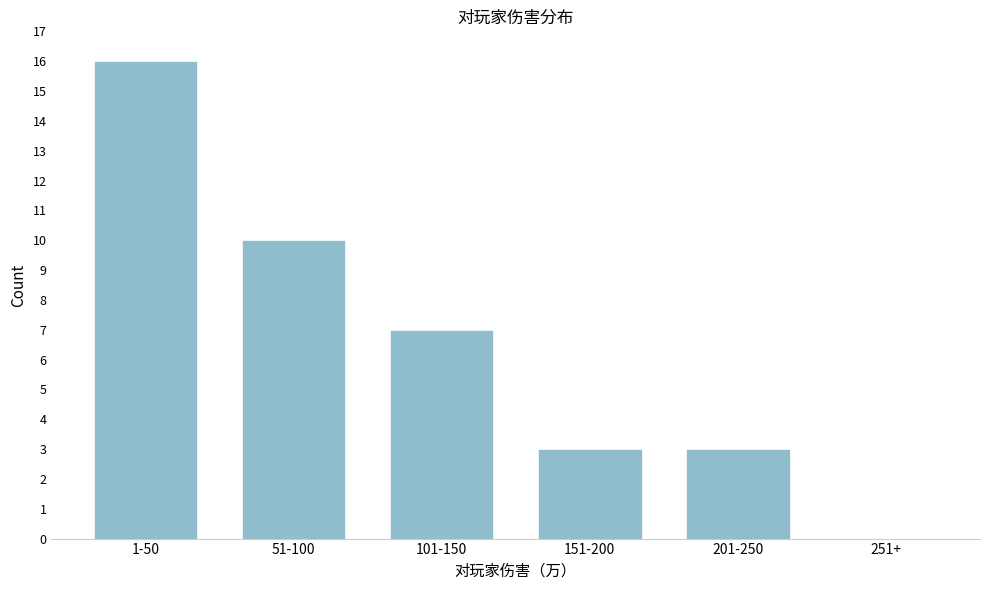

Reading right to left, transcribe all the data shown in this chart.

251+=0	201-250=3	151-200=3	101-150=7	51-100=10	1-50=16